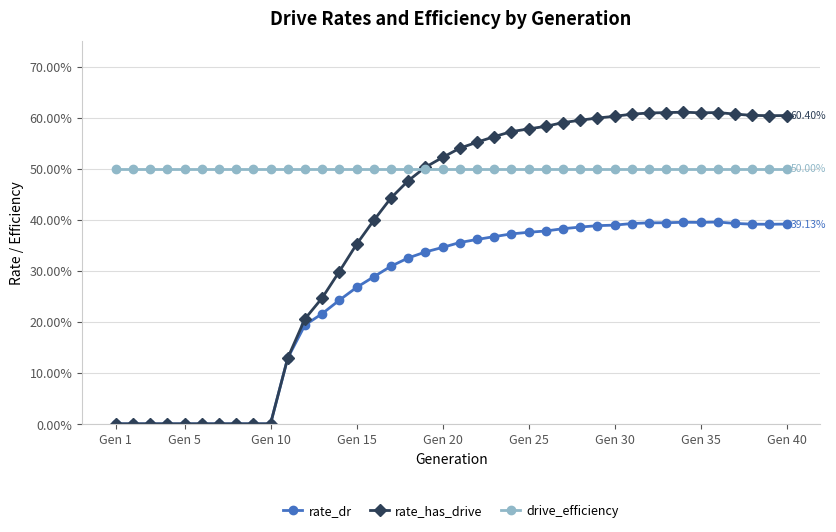

Is this an area chart (filled region under the line)?

No